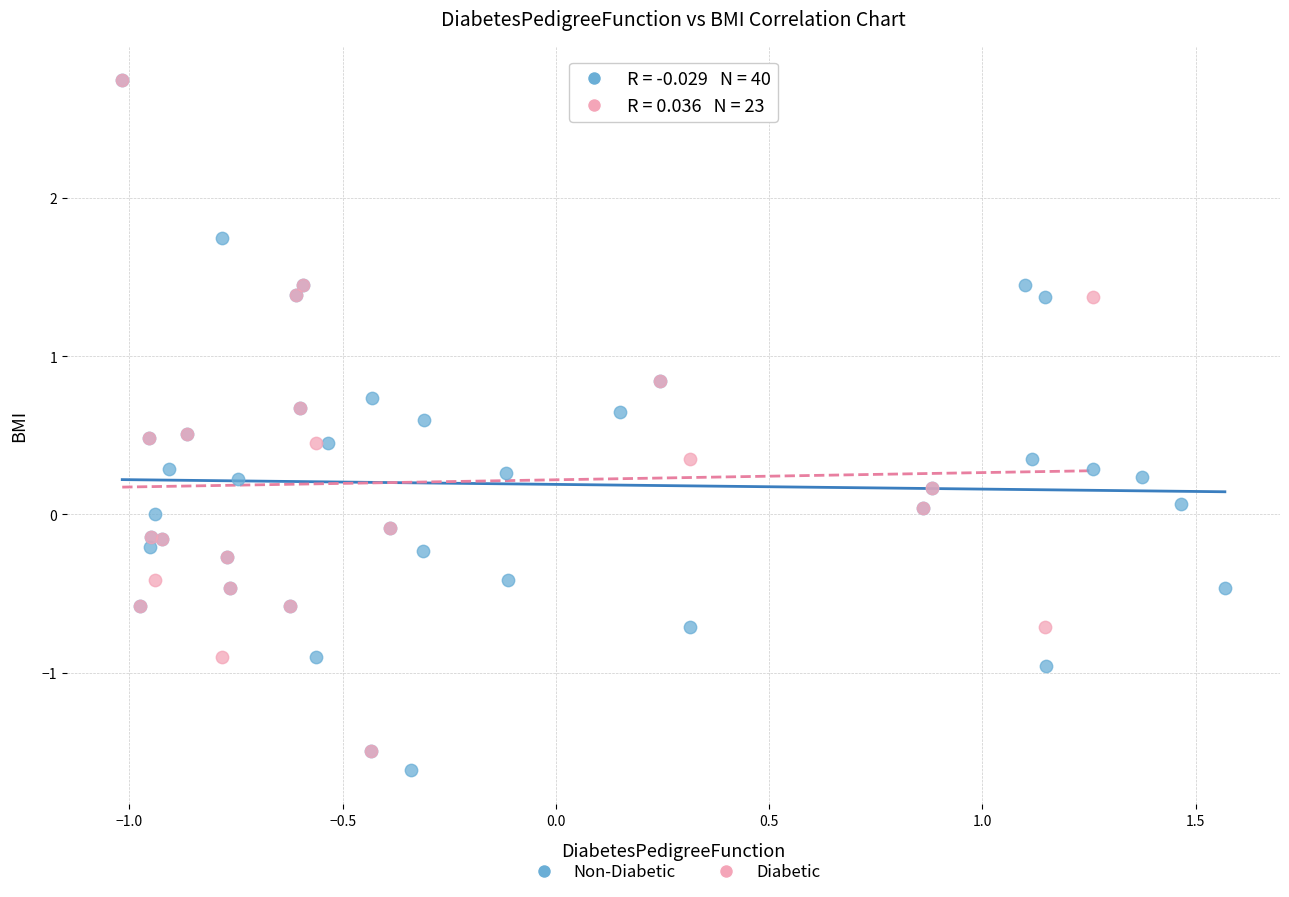

What are all the series names shown in the legend?

Non-Diabetic, Diabetic